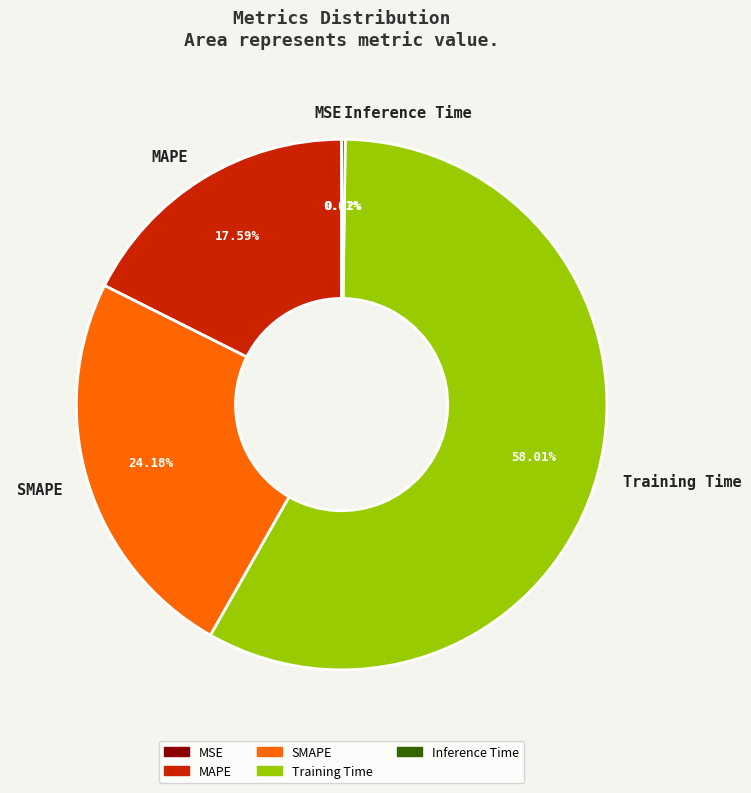

Does any single category account for the majority?

Yes